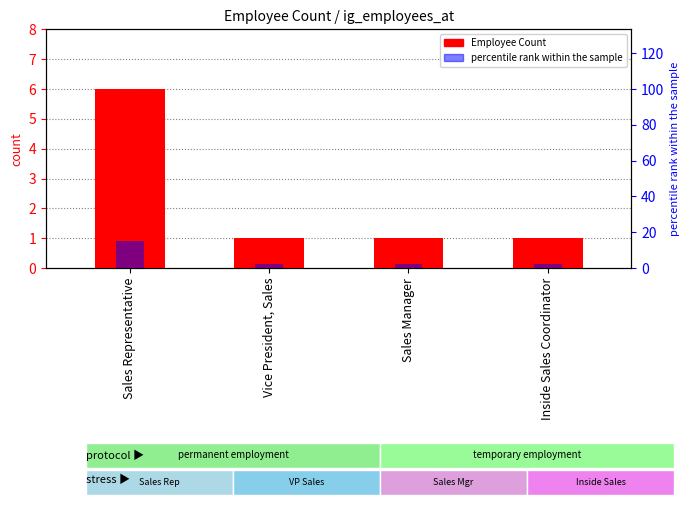

Does the chart contain any negative values?

No